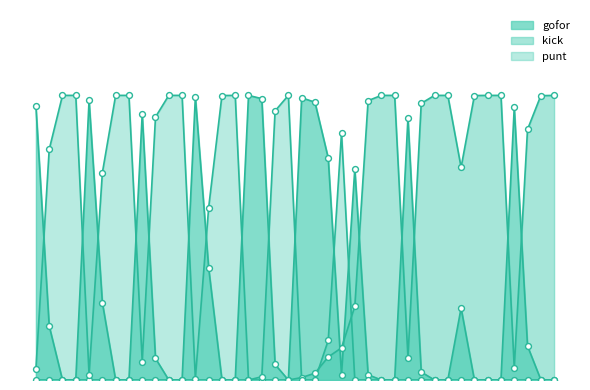

Which series reaches the maximum Y coordinate?

gofor